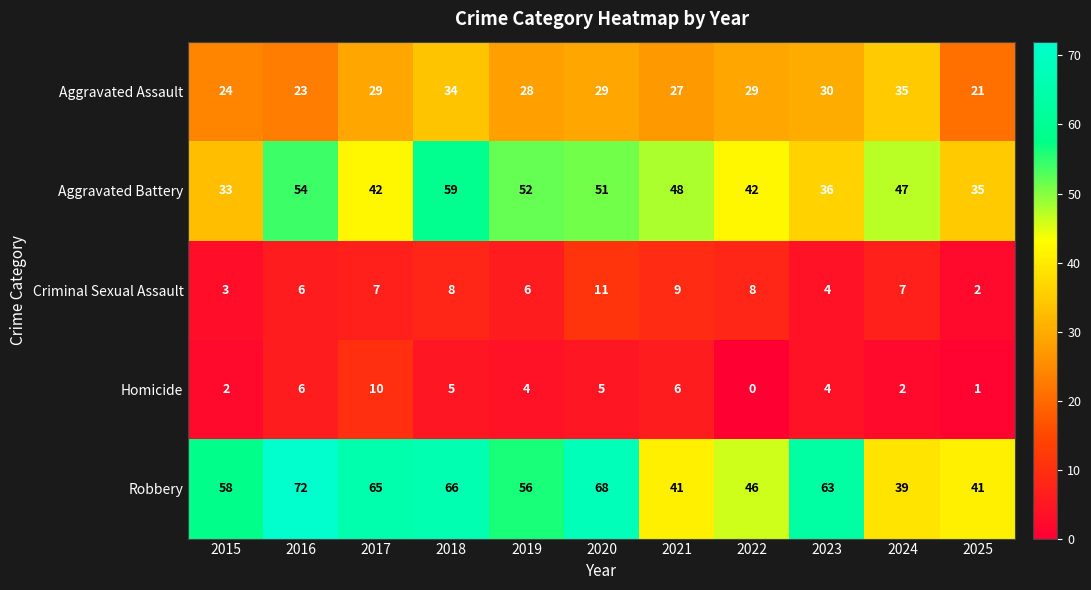

What is the highest value of the Homicide series?

10